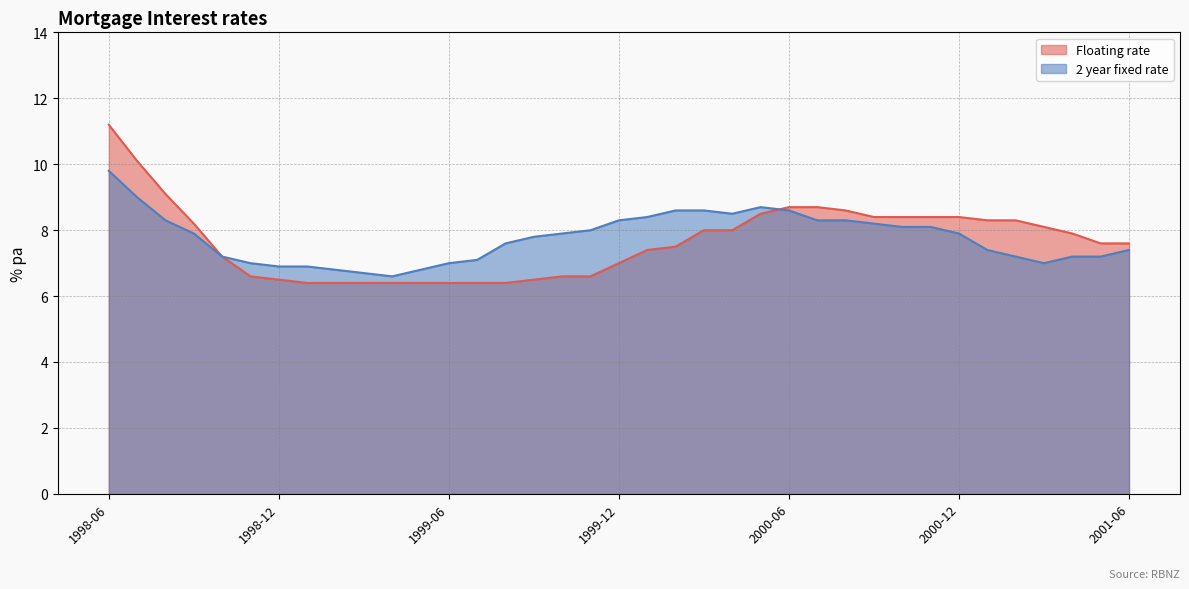

At which label does Floating rate first exceed 7?

1998-06